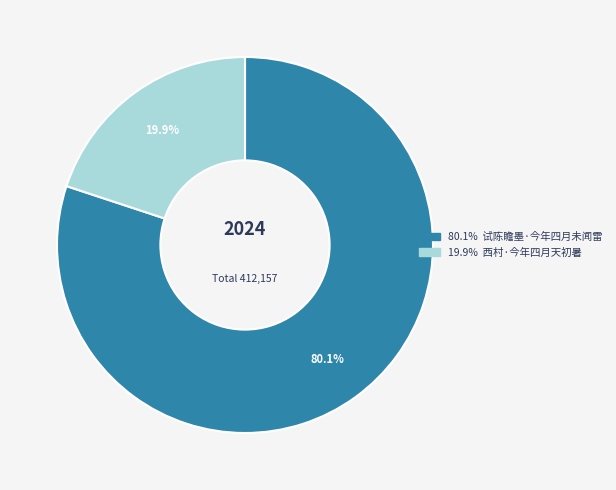

Does any single category account for the majority?

Yes